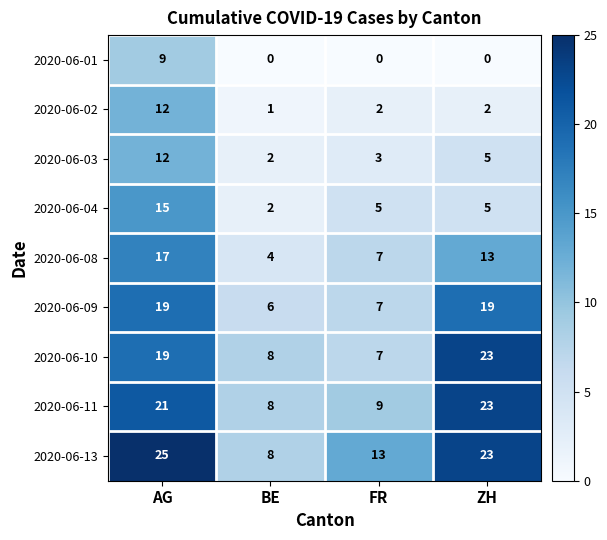

Which series changed the most between AG and BE?

2020-06-13